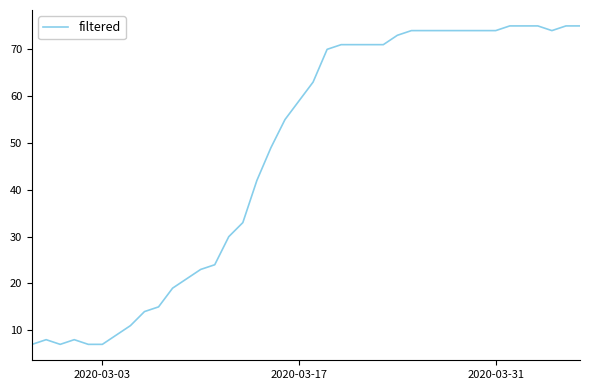

What is the smallest value displayed?

7